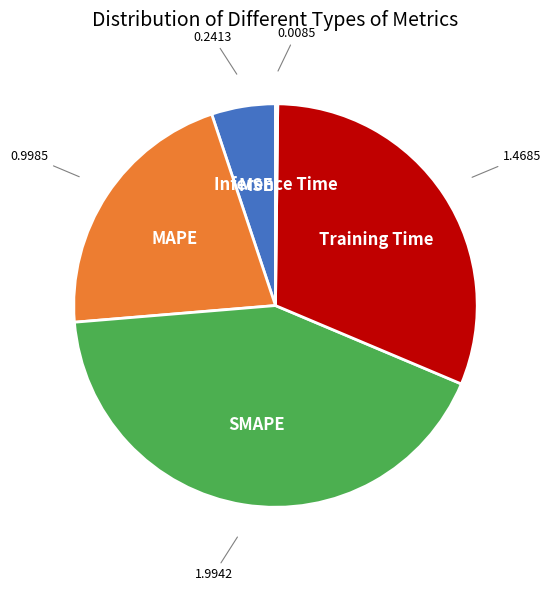

Is there any slice that represents more than half of the pie?

No